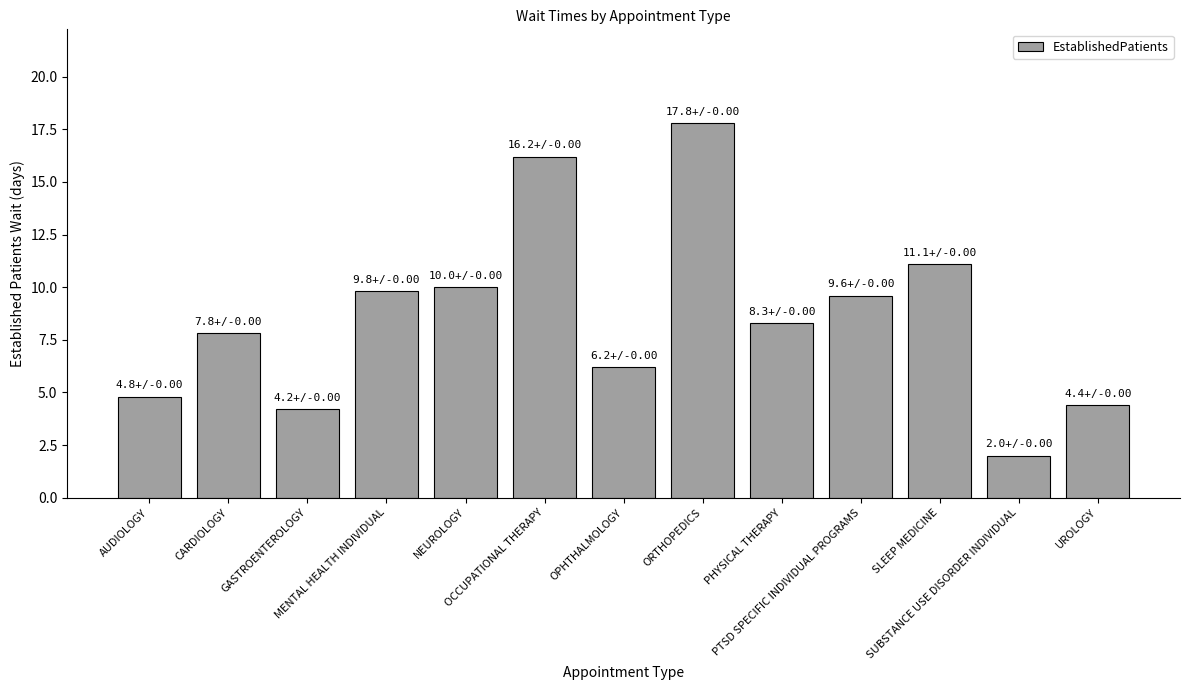

Is it true that the value at MENTAL HEALTH INDIVIDUAL is 9.8?

True